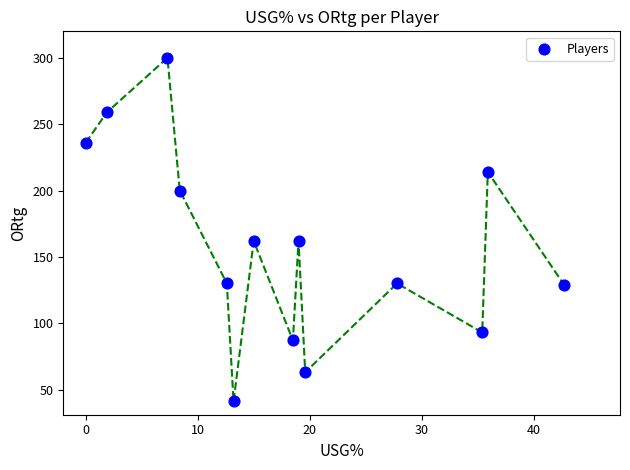

What is the range of Y values (max minus min)?

259